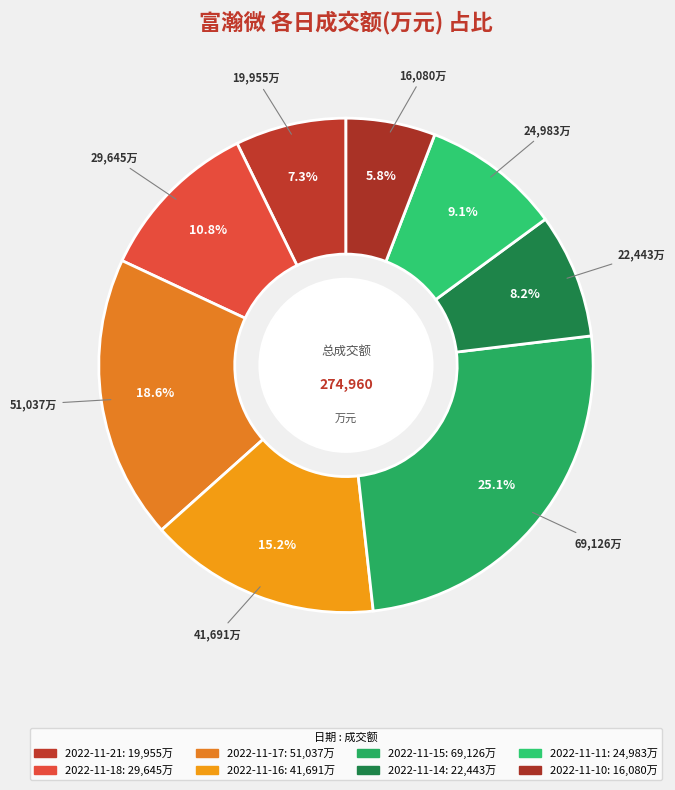

Is there a majority slice in this chart?

No